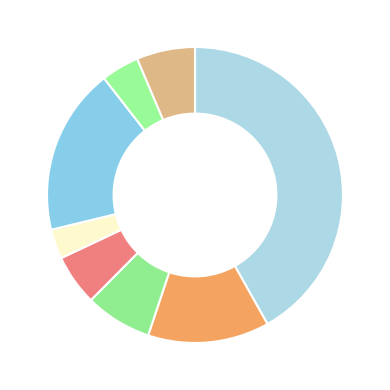

What is the largest slice in the pie chart?

Alamance